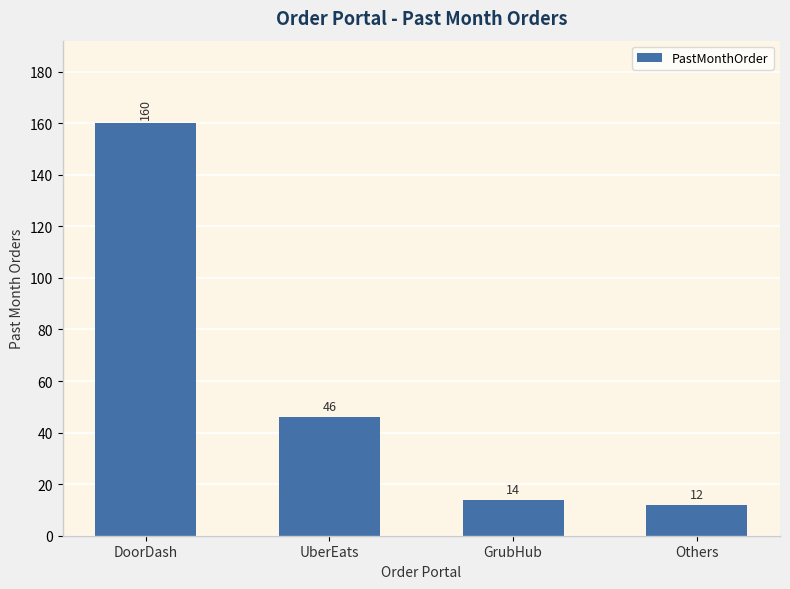

At which label is the value closest to 86?

UberEats